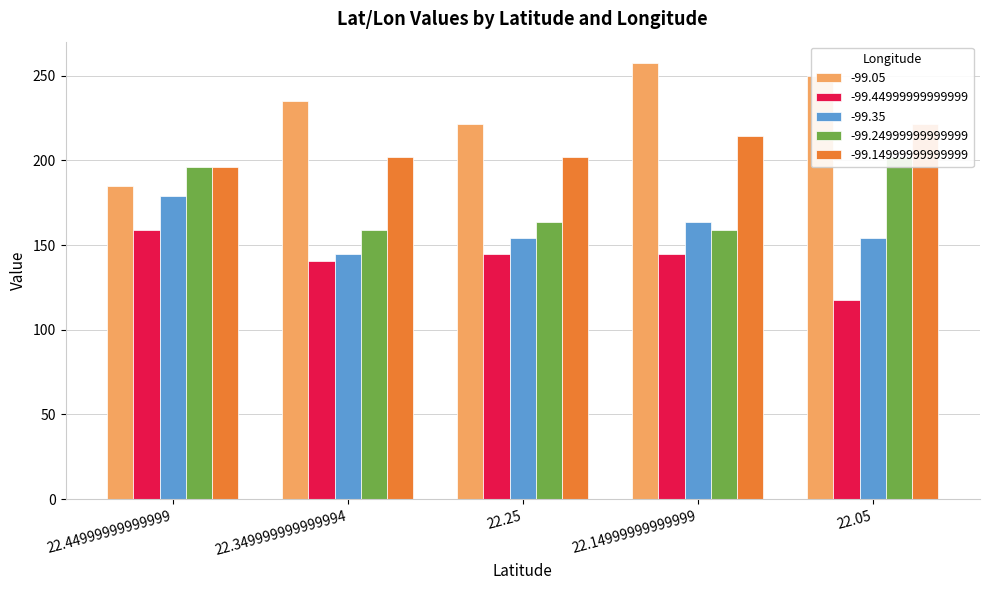

At which label does -99.35 reach its minimum?

22.349999999999994